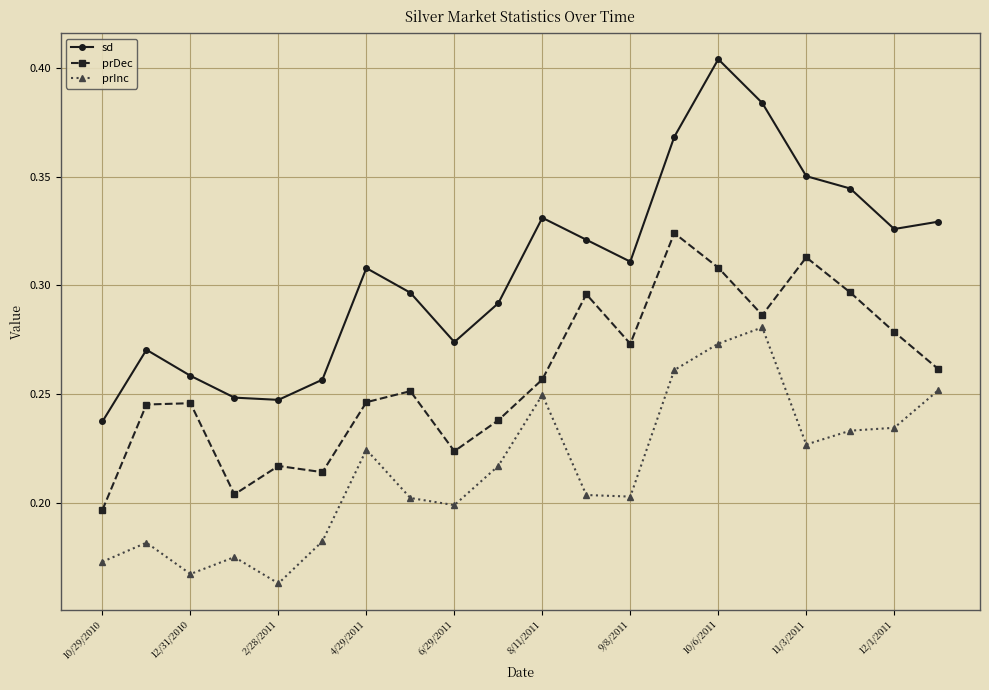

What are all the series names shown in the legend?

sd, prDec, prInc